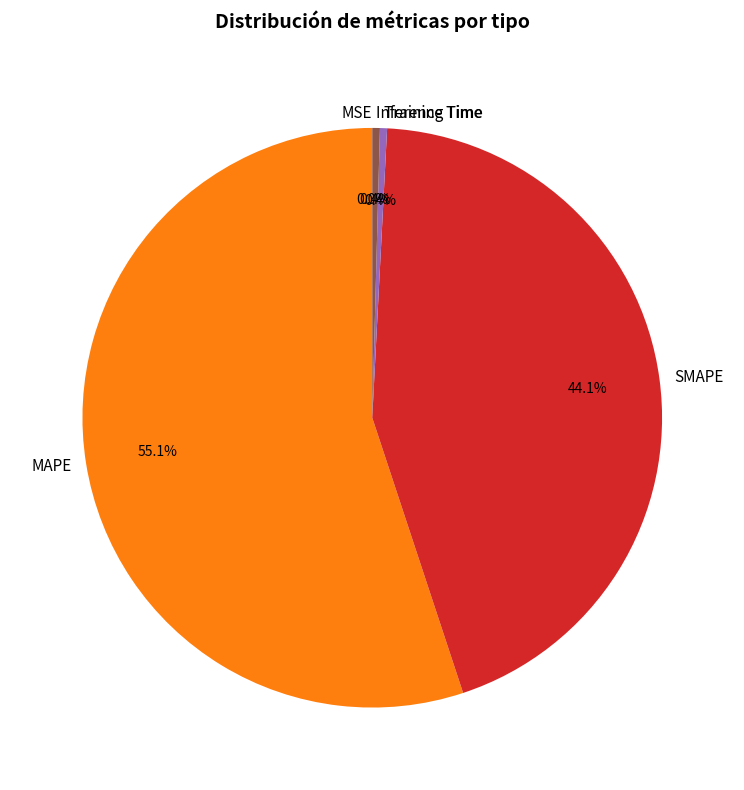

Is the sum of Inference Time and SMAPE greater than half?

No